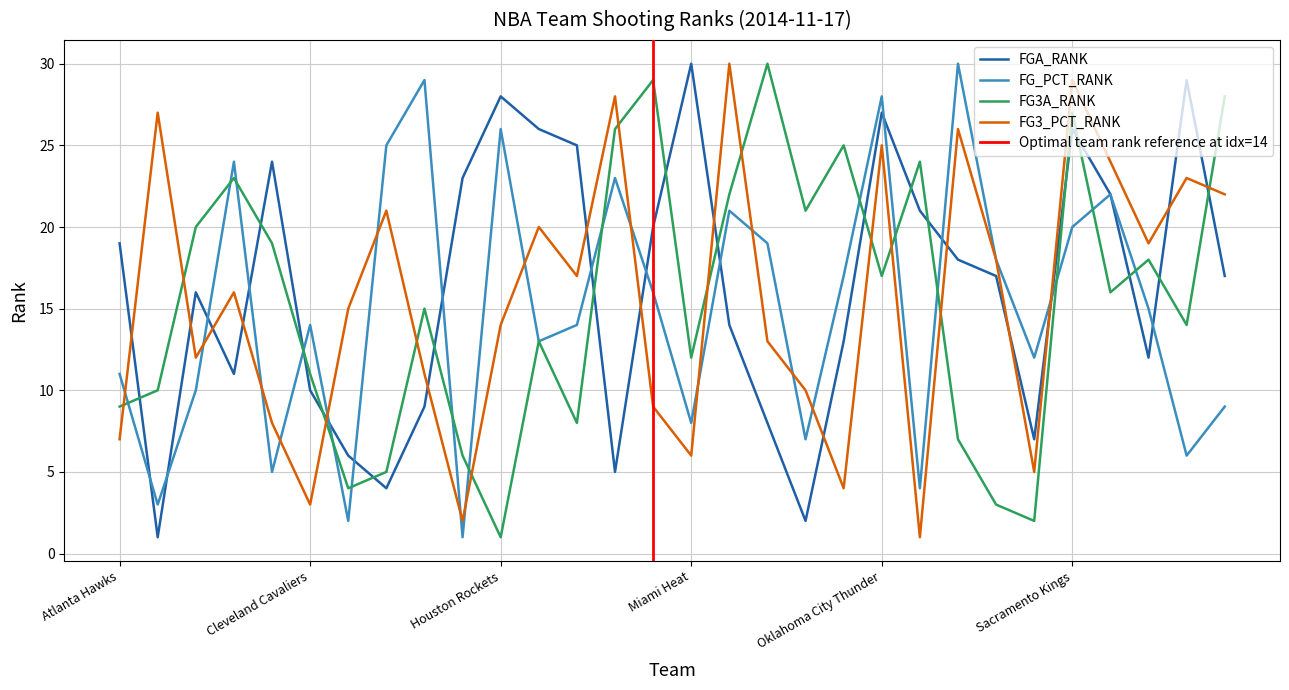

At how many categories does at least one series exceed 22?

22